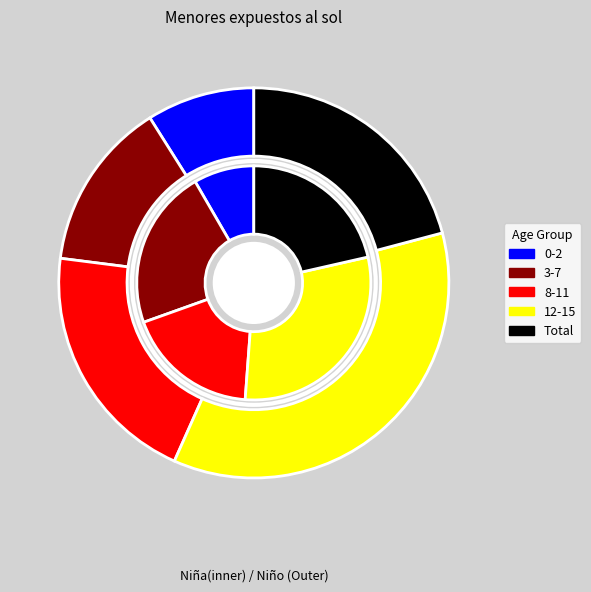

Count the number of slices in the pie.

5